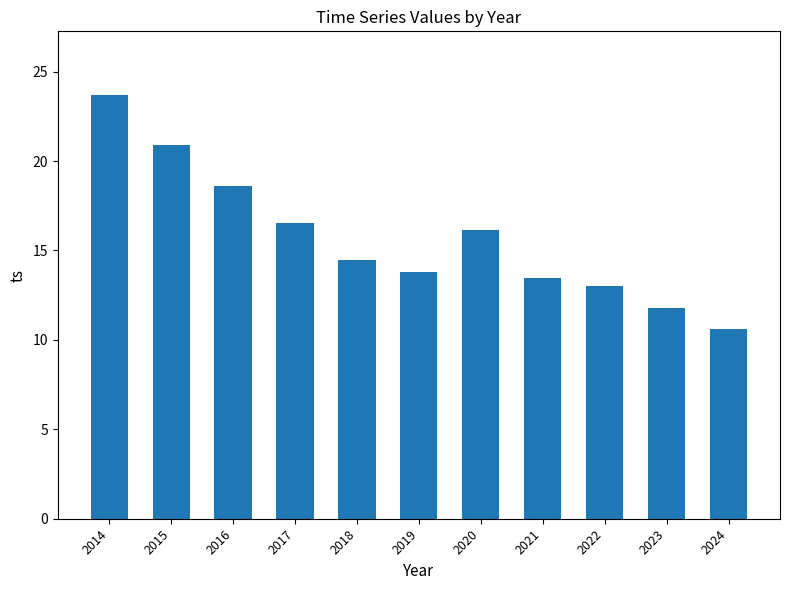

At which label is the value closest to 17?

2017